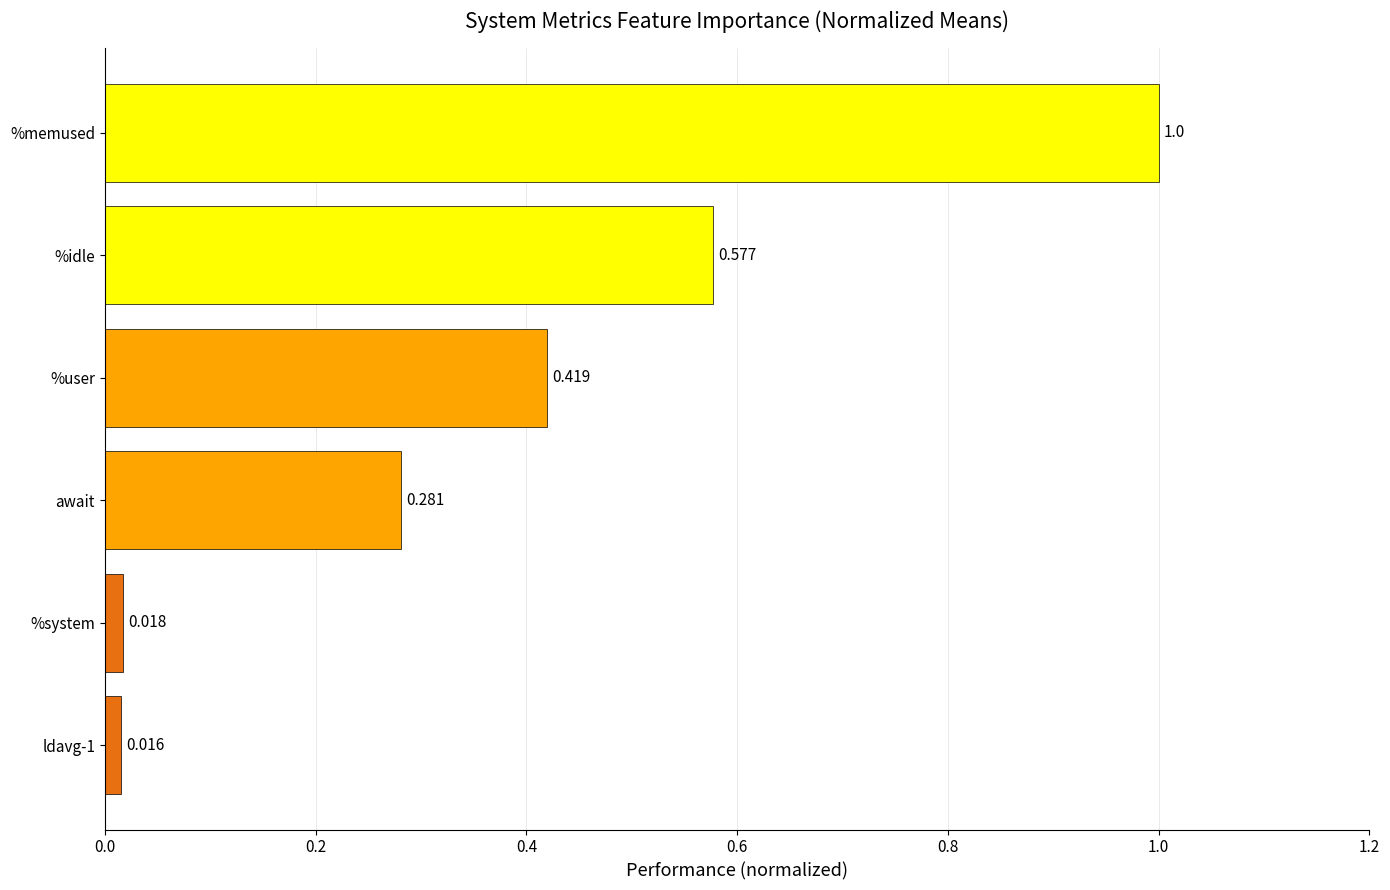

What is the label of the 2nd bar from the top?

%idle